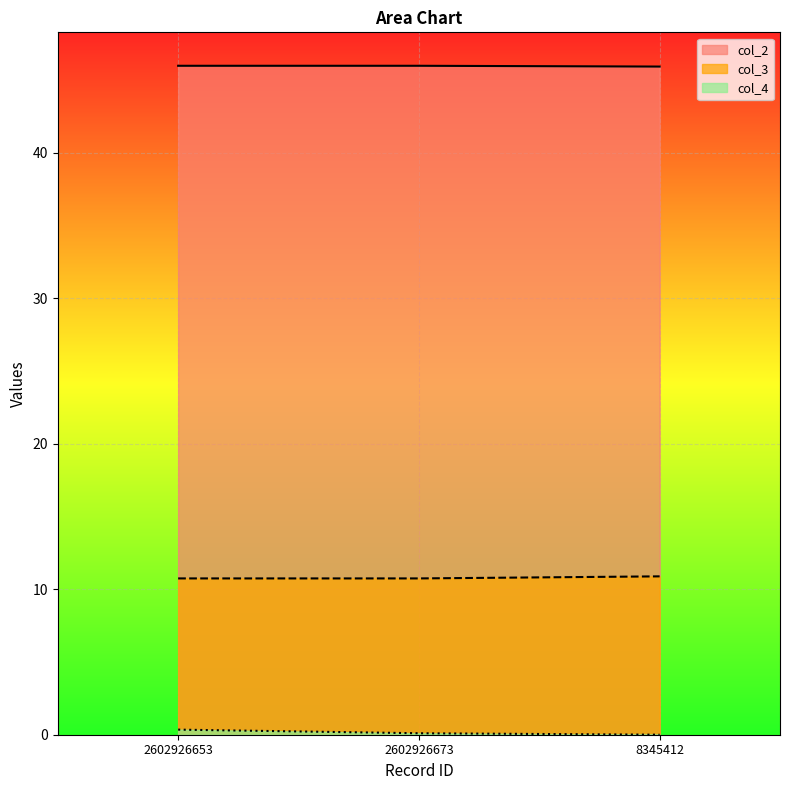

Rank the categories by col_3 value from lowest to highest.

2602926673, 2602926653, 8345412